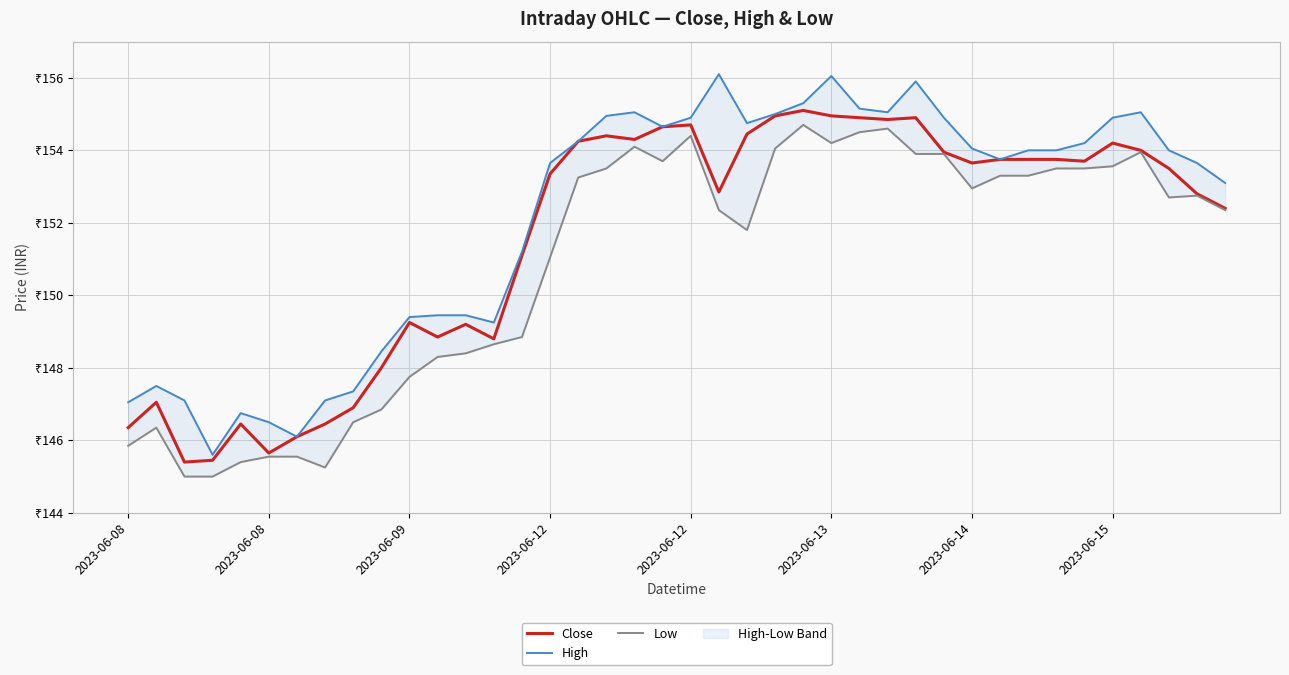

Which series has the largest total across all categories?

High